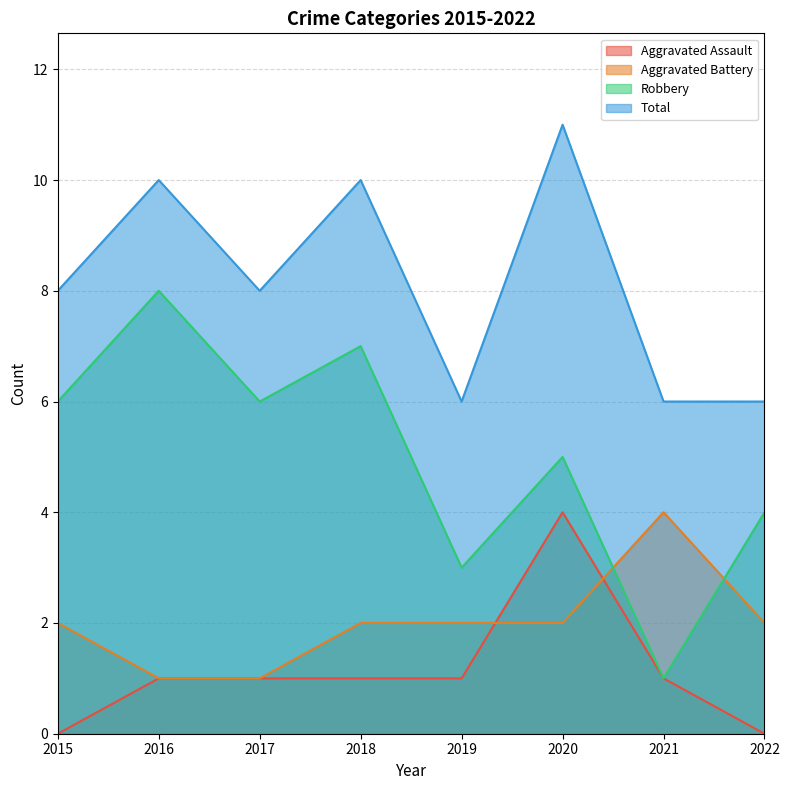

True or false: Aggravated Battery and Total cross at least once.

False